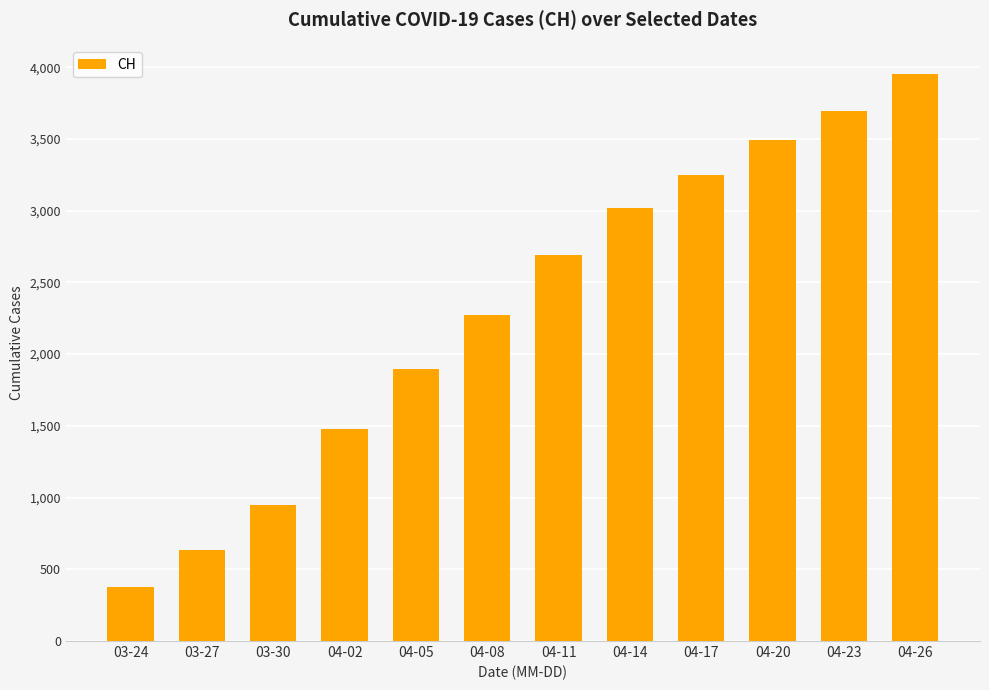

What is the change in value from 04-05 to 04-23?

+1801